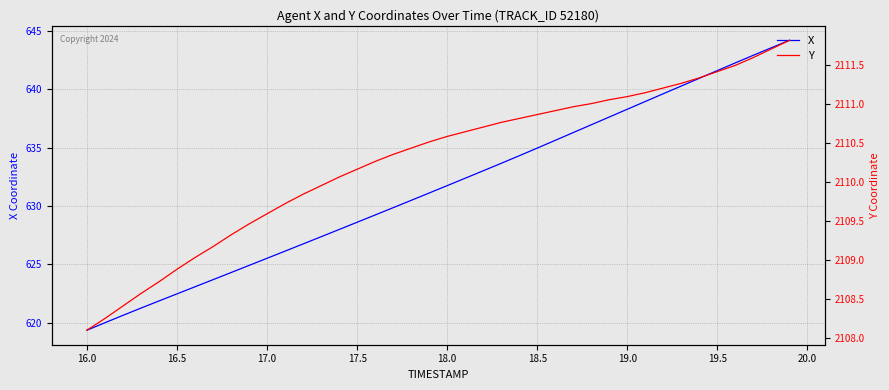

Which series has the largest total across all categories?

Y